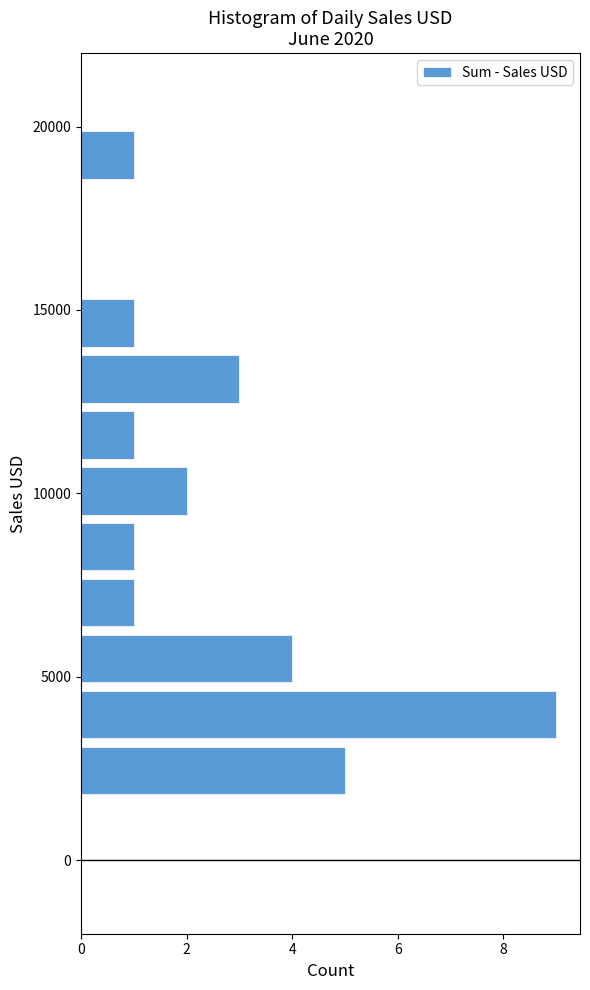

Around what value on the y-axis is the longest bar? Give the approximate position of its centre, as read against the axis.

4000